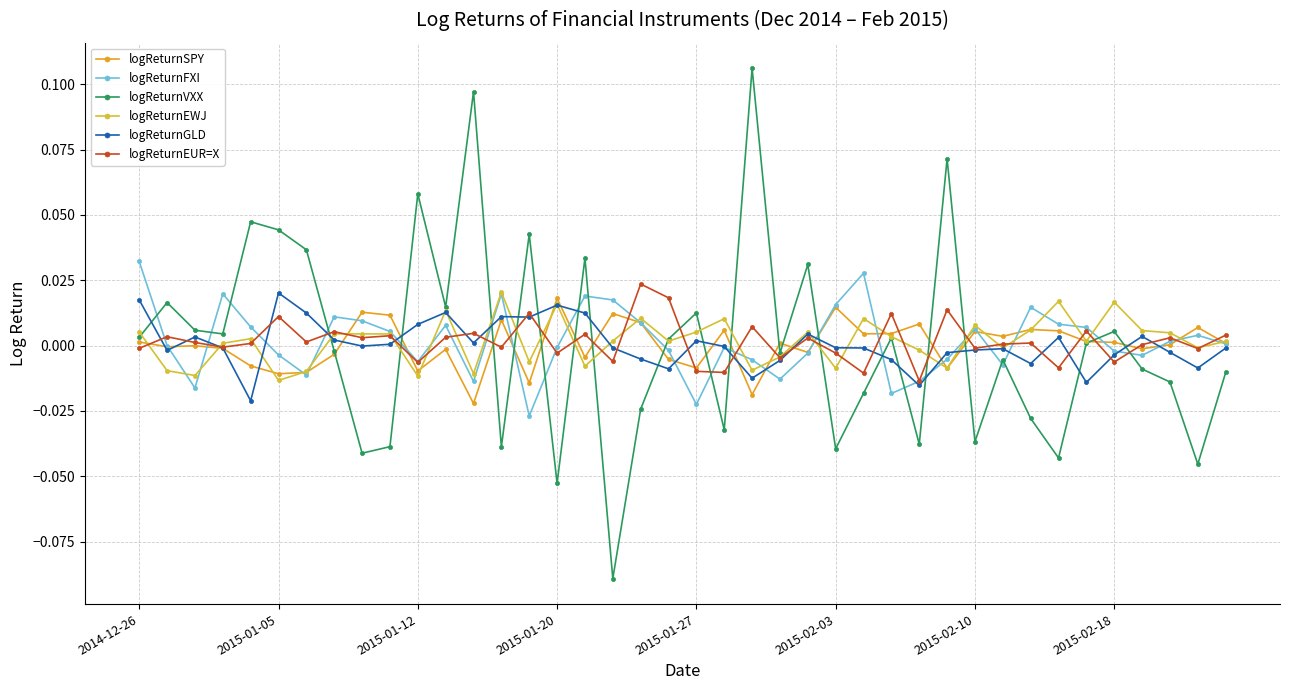

What are all the series names shown in the legend?

logReturnSPY, logReturnFXI, logReturnVXX, logReturnEWJ, logReturnGLD, logReturnEUR=X